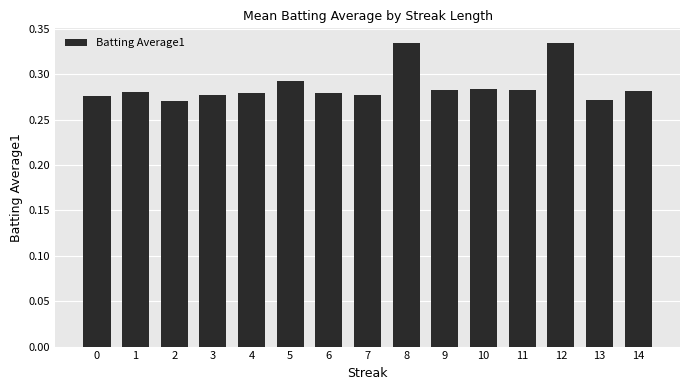

How many values are between 0 and 1?

15